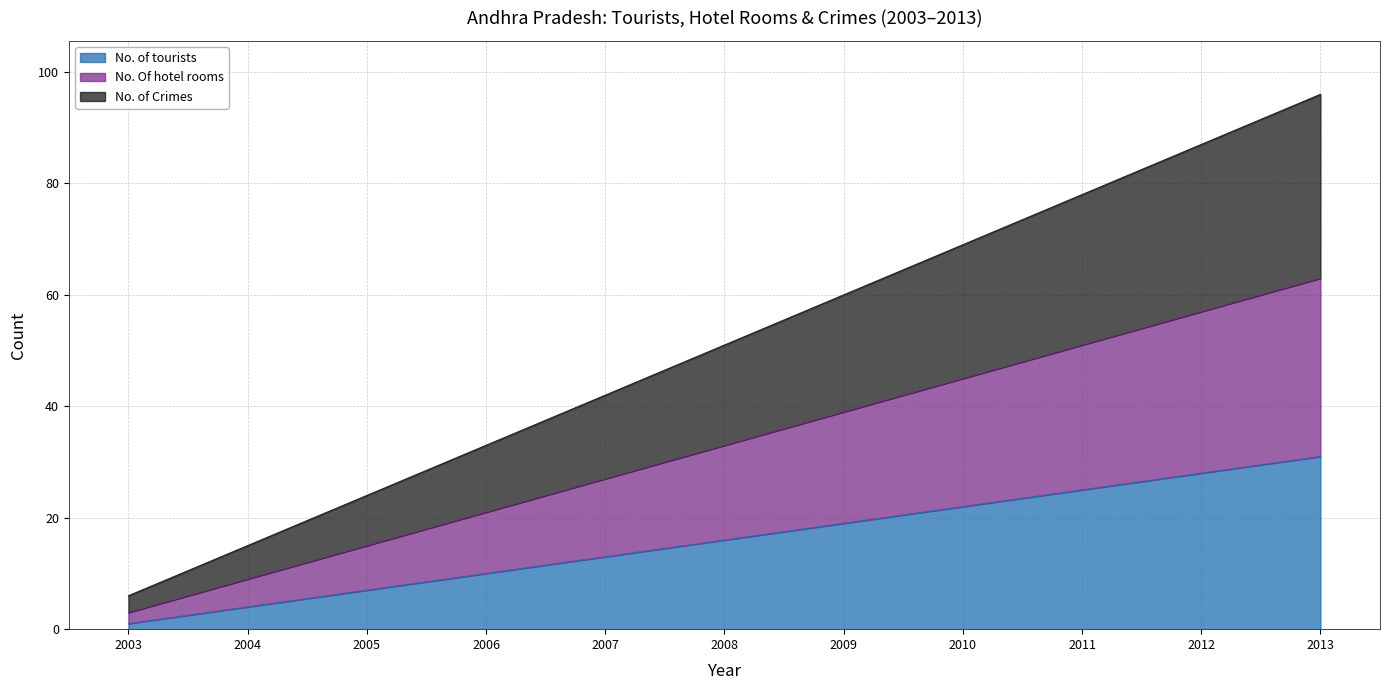

How many lines are shown in the chart?

3